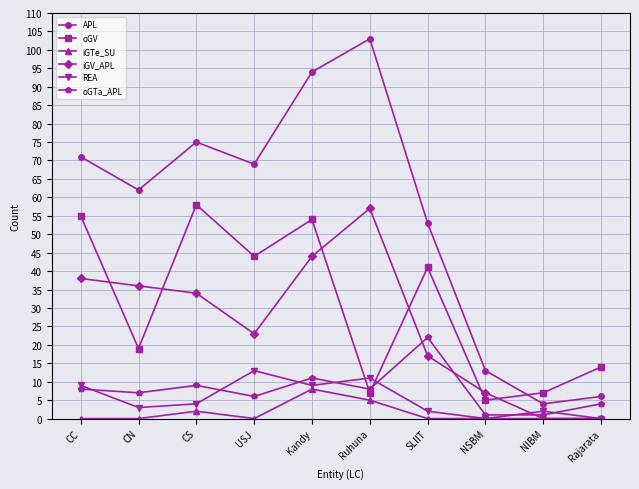

True or false: APL and iGTe_SU cross at least once.

False